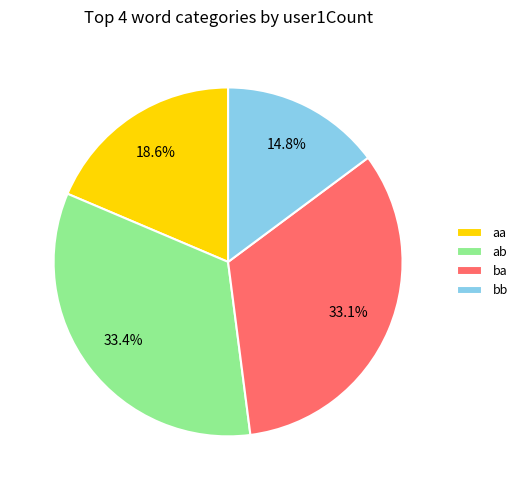

Which category has the smallest portion of the pie?

bb